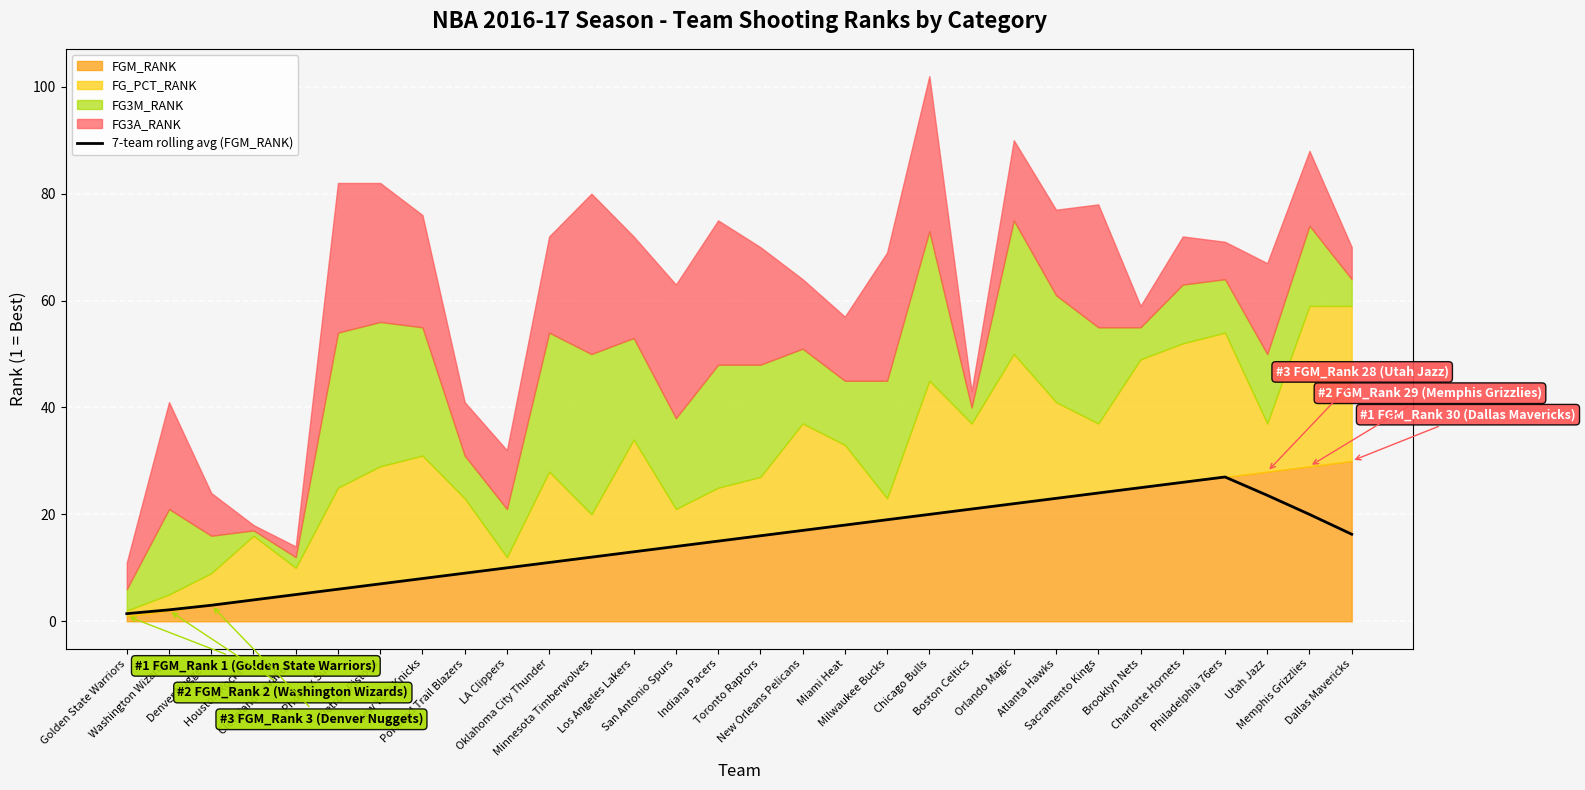

The value at Dallas Mavericks is 16.3. True or false?

True